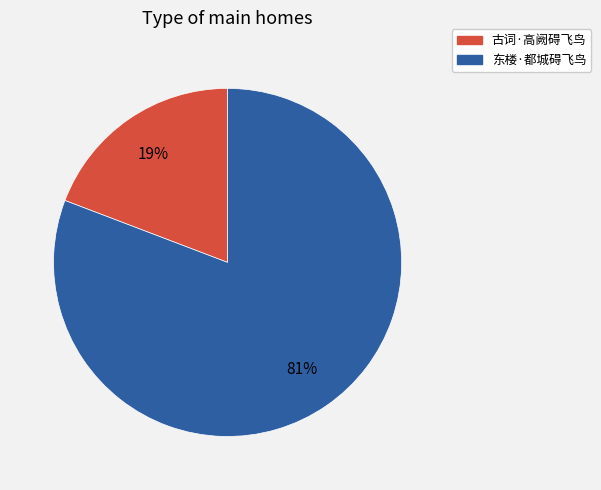

Which slice is the largest?

东楼·都城碍飞鸟